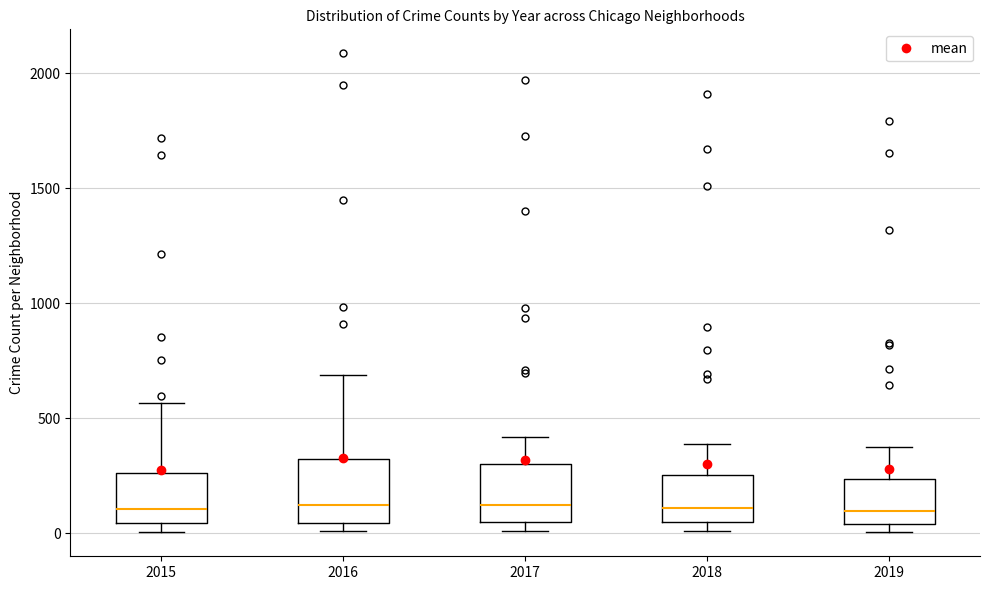

Reading left to right, read every box against the y-axis: the position of its median line, the range the box covers, and the ends of its whiskers. The values are not printed on the chart, so give them approximately, as read against the axis.

2015: median 100, box 50 to 250, whiskers 0 to 550
2016: median 150, box 50 to 300, whiskers 0 to 700
2017: median 100, box 50 to 300, whiskers 0 to 400
2018: median 100, box 50 to 250, whiskers 0 to 400
2019: median 100, box 50 to 250, whiskers 0 to 400